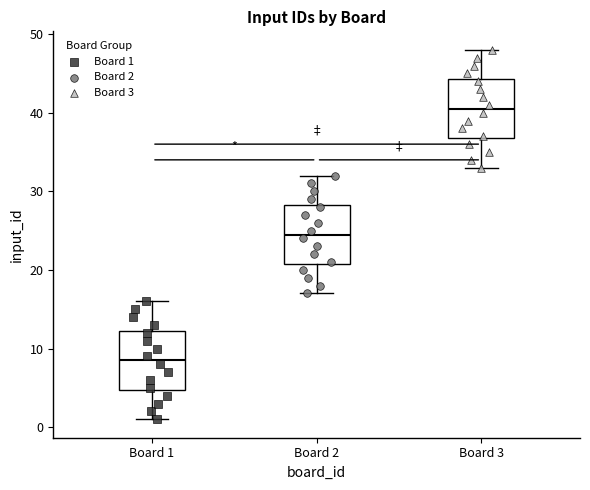

Where does the upper whisker of the box for Board 1 end on the y-axis? The values are not printed on the chart, so give them approximately, as read against the axis.

16